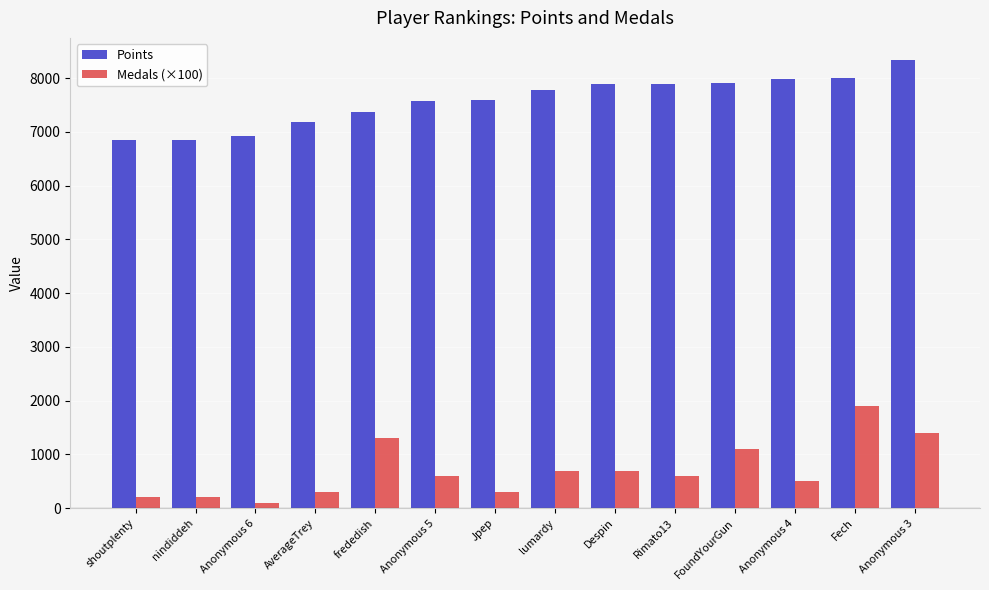

Which series has the largest total across all categories?

Points